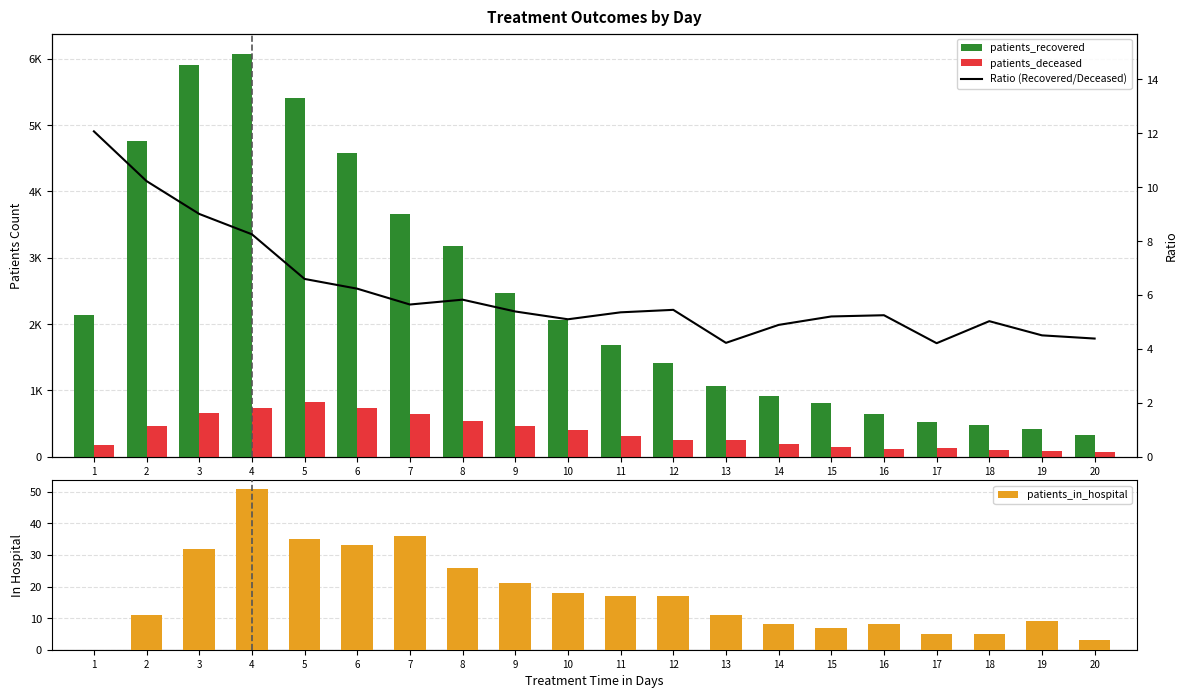

The patients_in_hospital series shows 21.0 at 9. True or false?

True